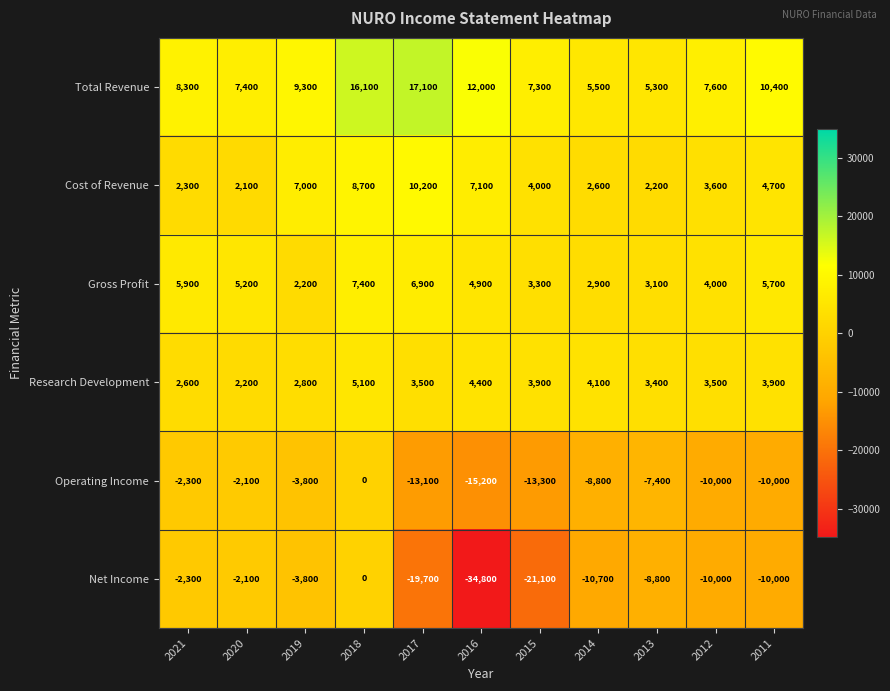

Which label corresponds to the smallest value in the chart?

2016